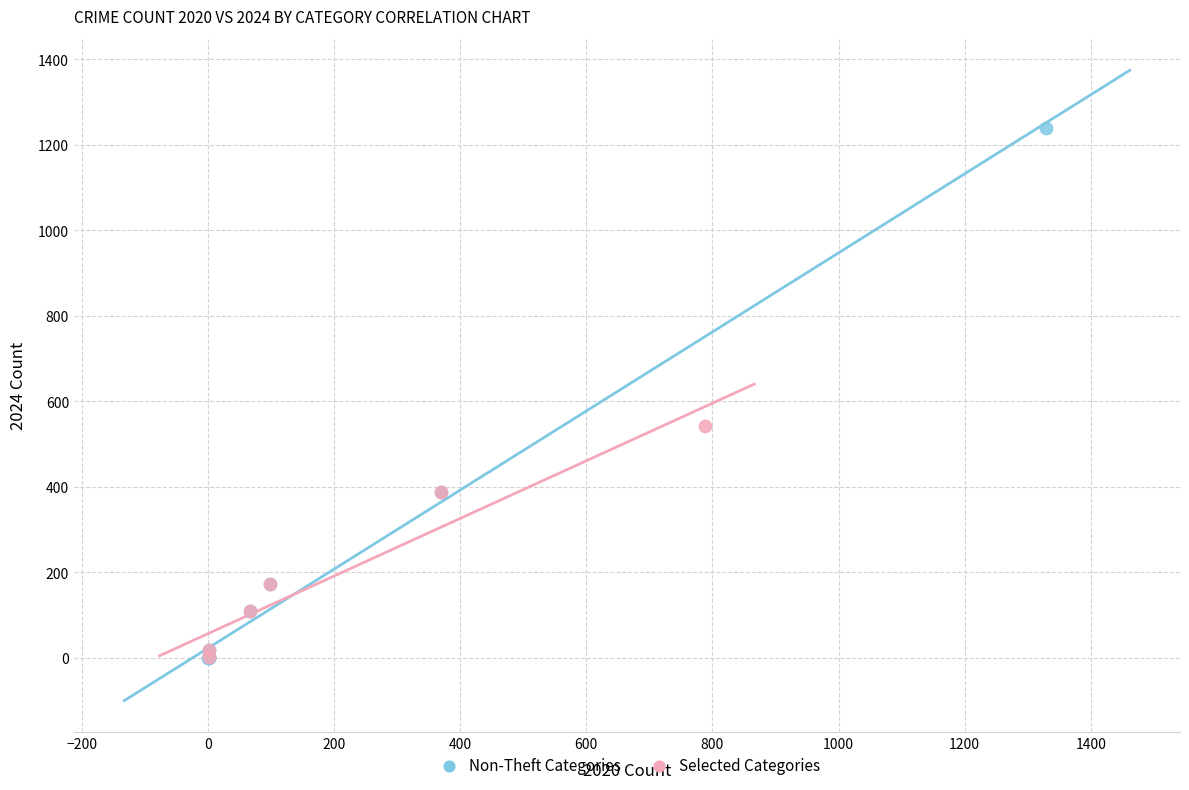

Which series contains the highest Y value?

Non-Theft Categories